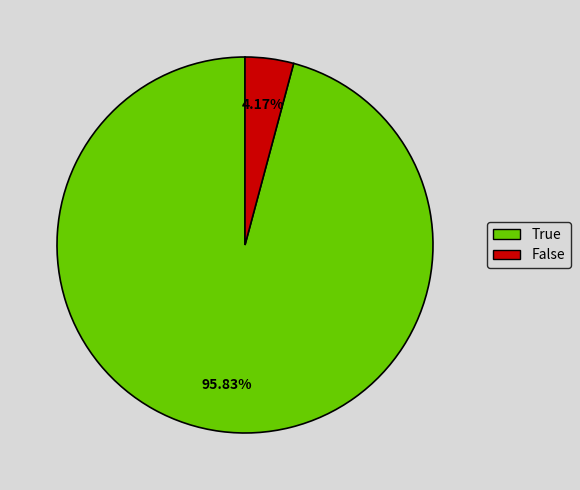

Between False and True, which is larger?

True